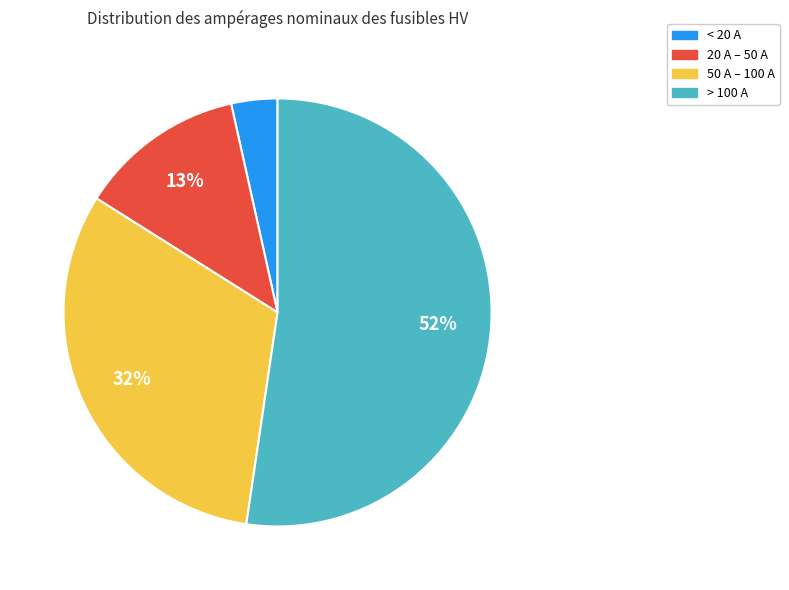

To the nearest percent, what is the difference between the largest and smallest slice percentages?

49%